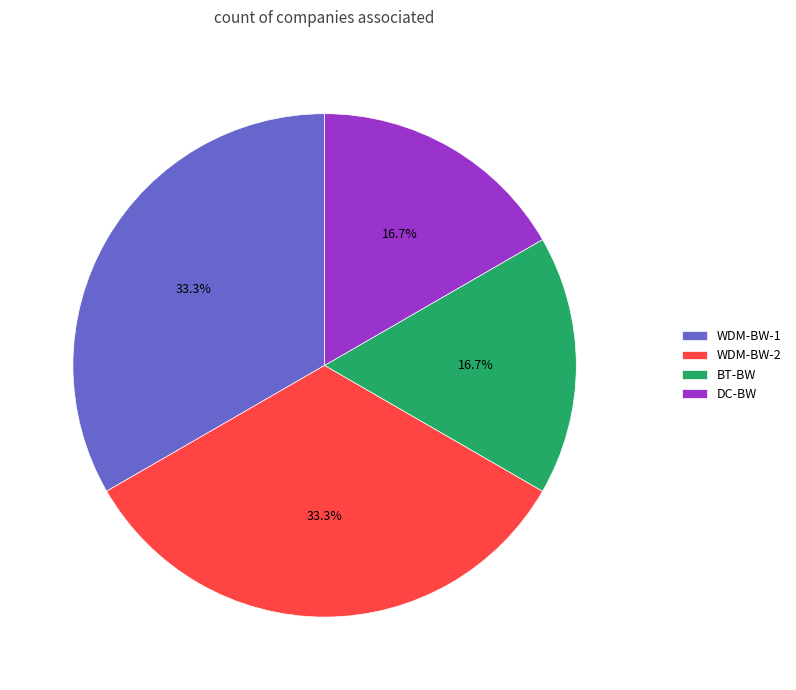

Is WDM-BW-2 the majority of the pie?

No